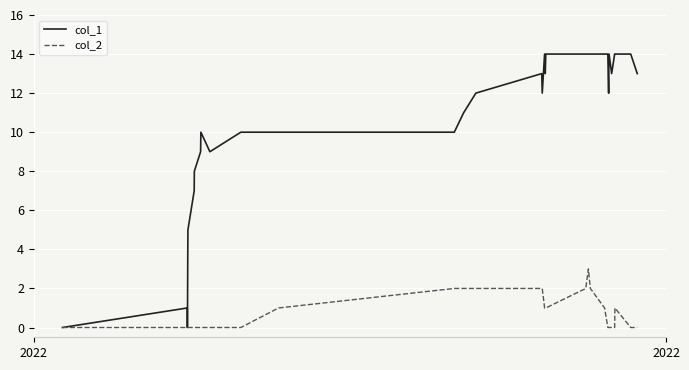

What is the maximum value shown in the chart?

14